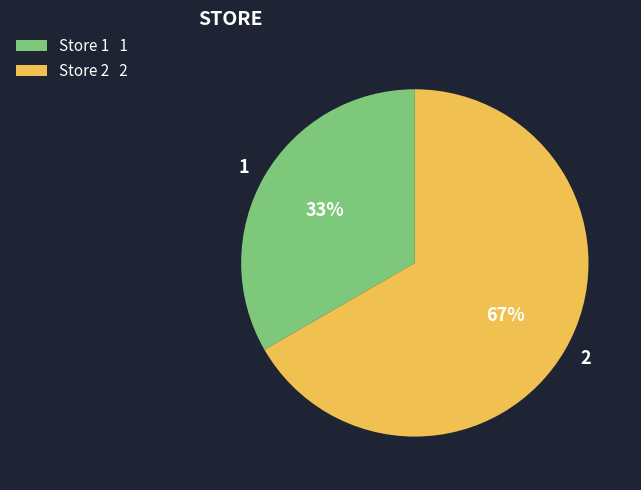

Which category has the biggest portion of the pie?

Store 2 2